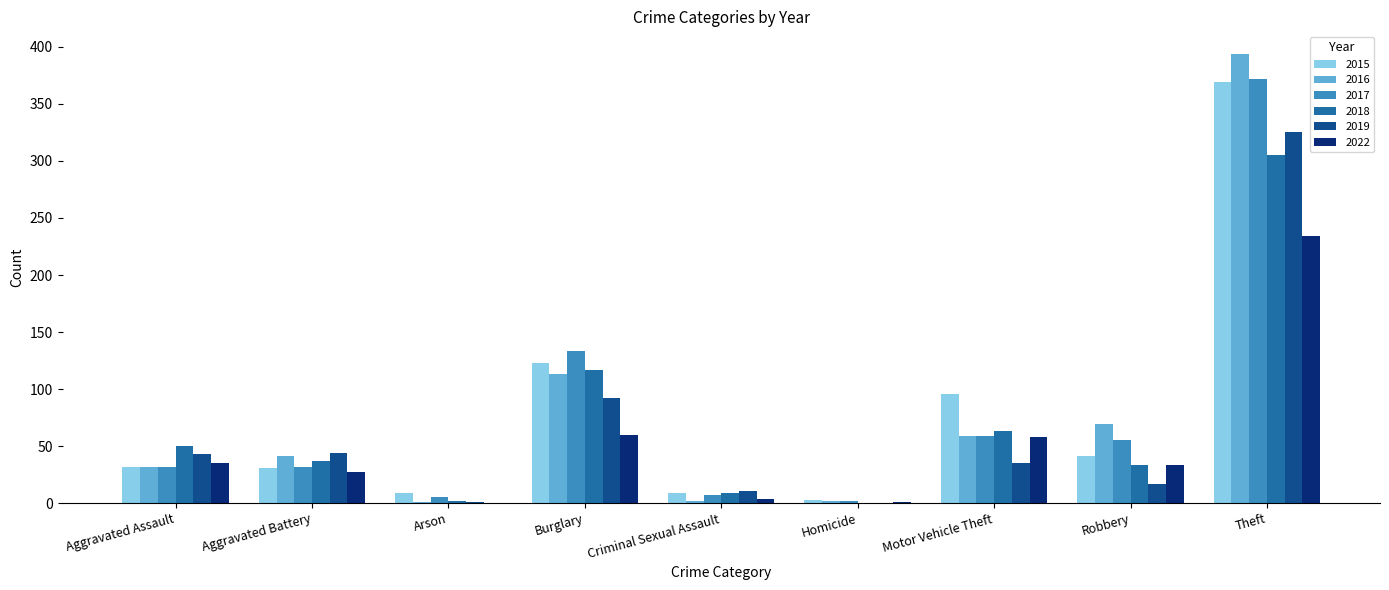

Which category has the highest value across all series?

Theft